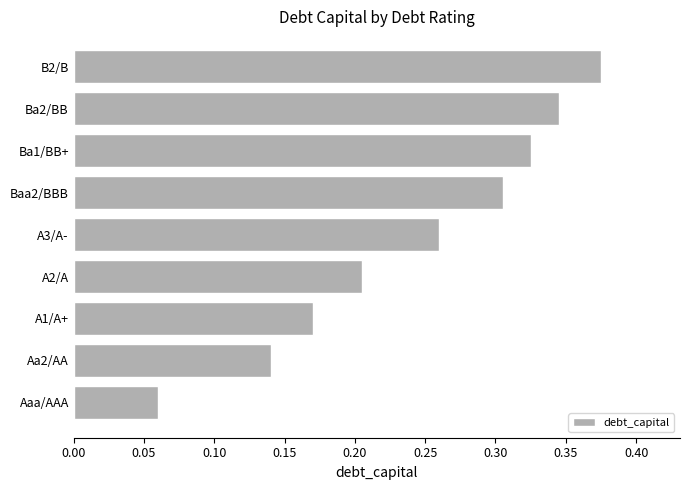

The value at B2/B is 0.2. True or false?

False